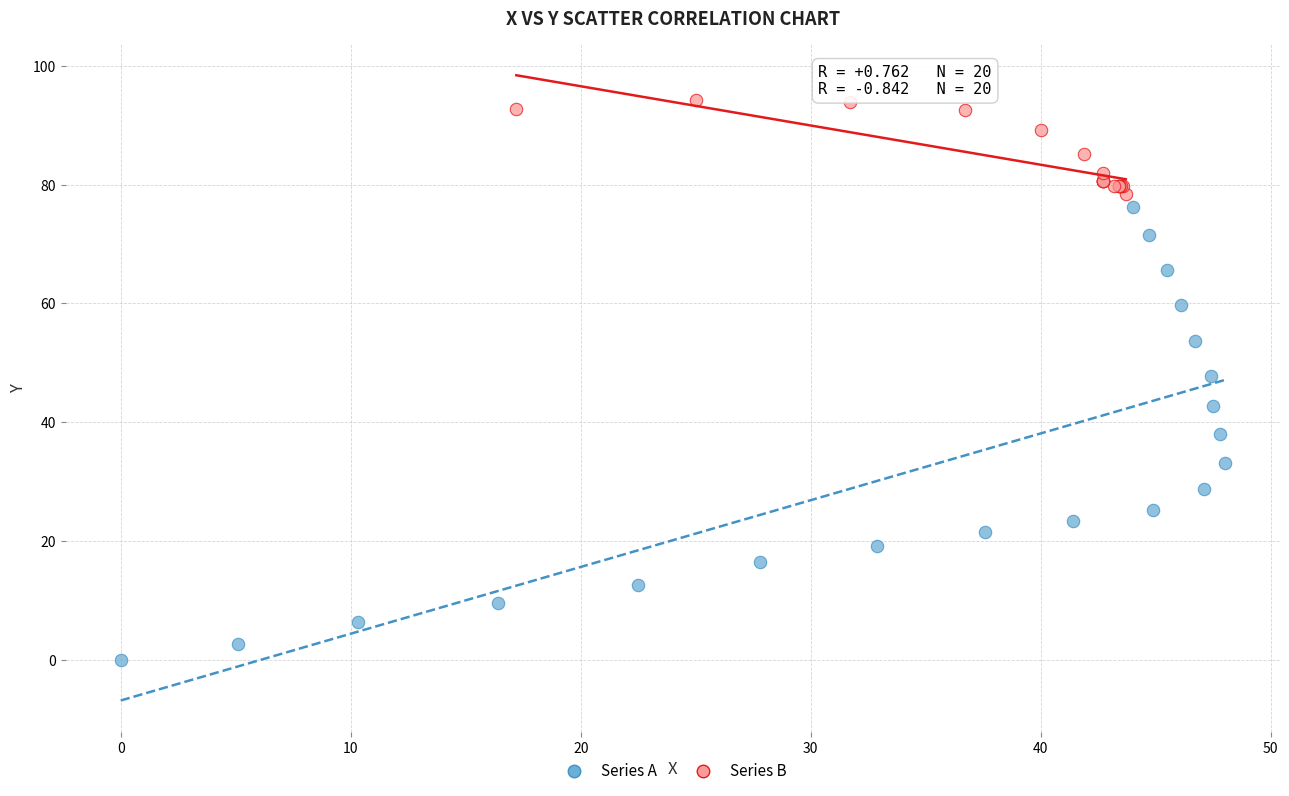

Which series has the largest Y range (max minus min)?

Series A